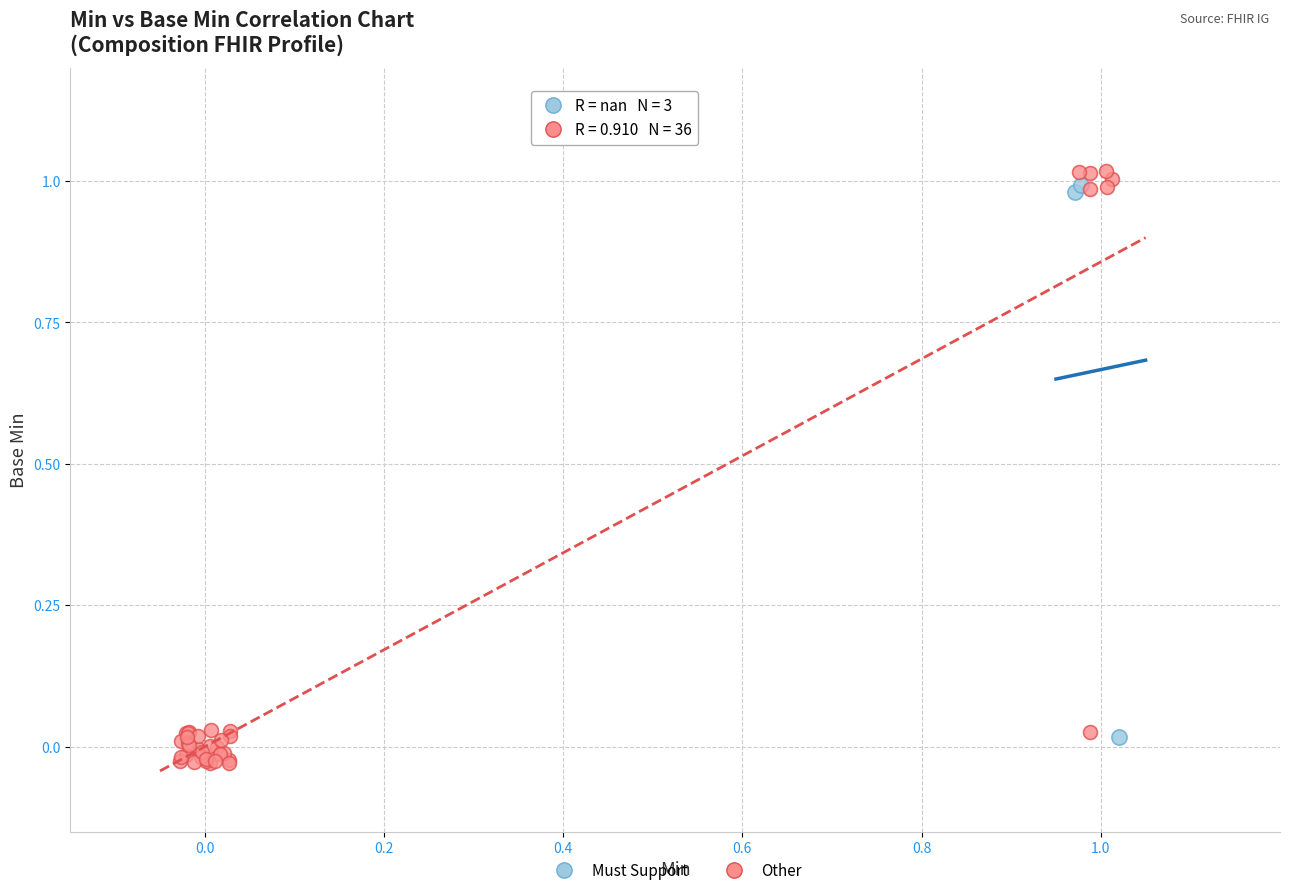

Which series has the largest Y range (max minus min)?

Other